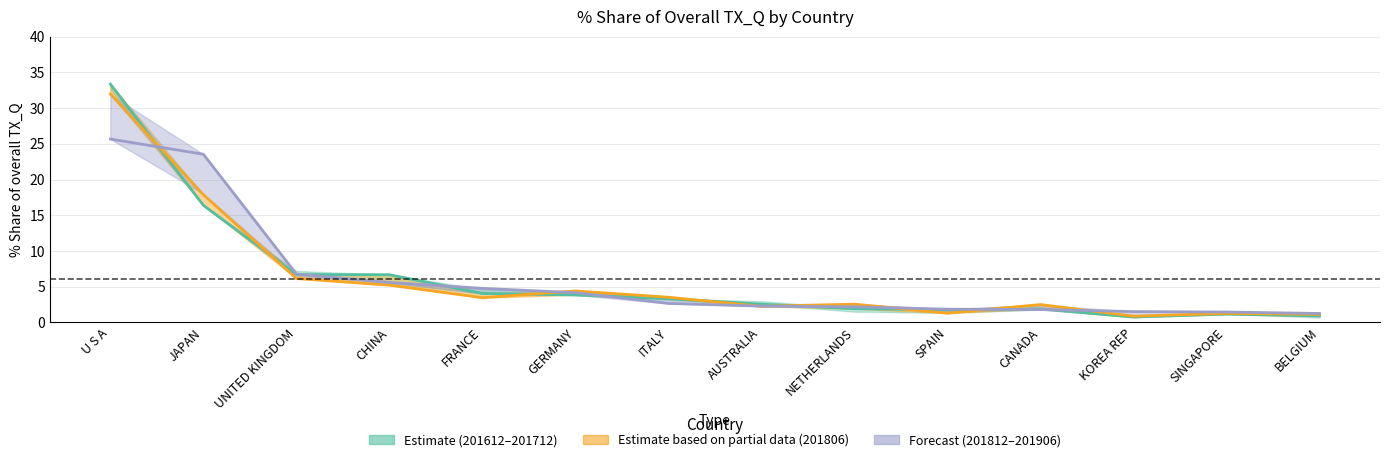

True or false: 201906_pct has a value of 4.1 at GERMANY.

True